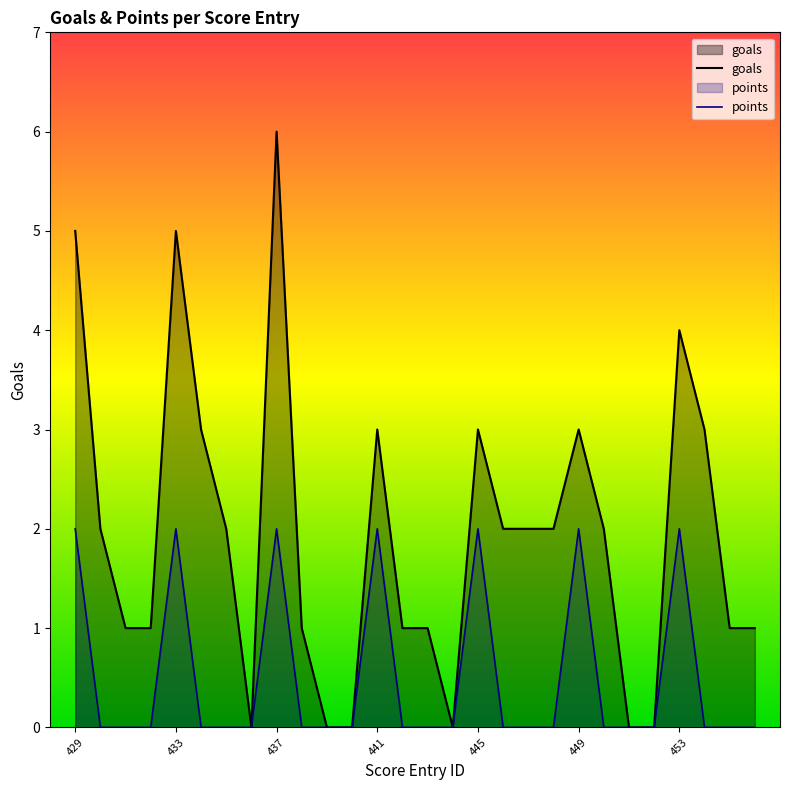

How many lines are shown in the chart?

2